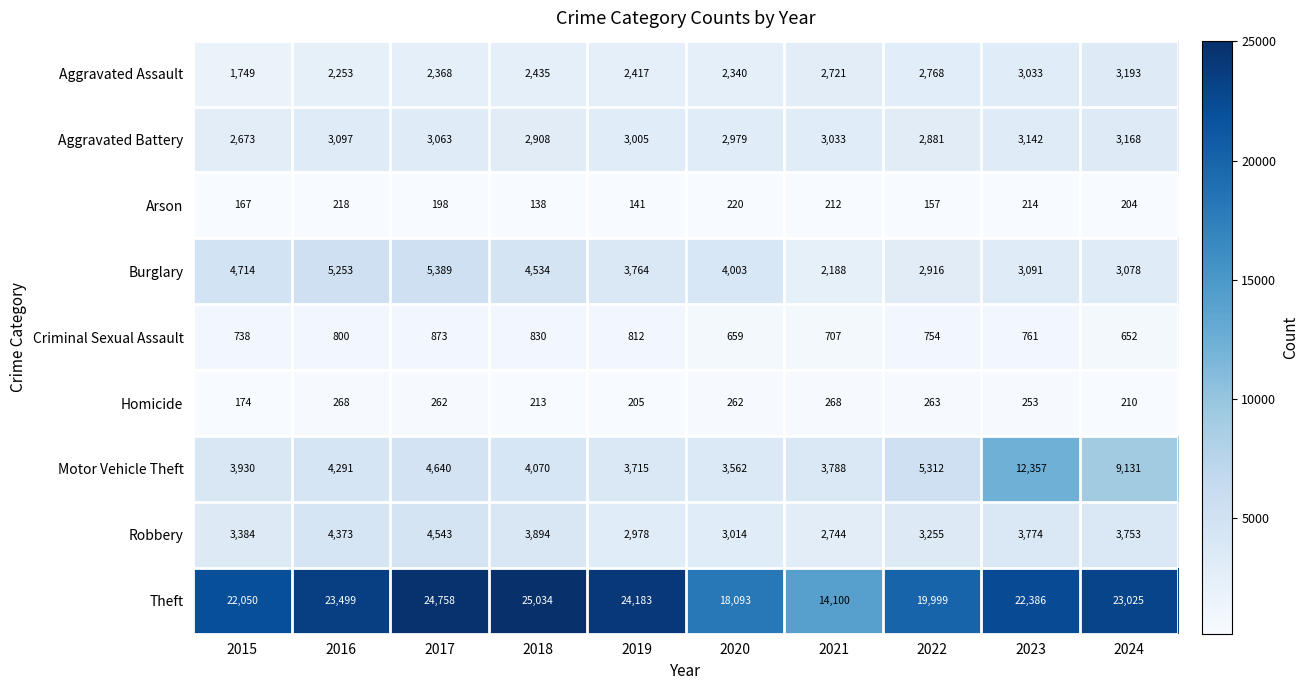

Rank the series by their maximum value, from highest to lowest.

Theft, Motor Vehicle Theft, Burglary, Robbery, Aggravated Assault, Aggravated Battery, Criminal Sexual Assault, Homicide, Arson